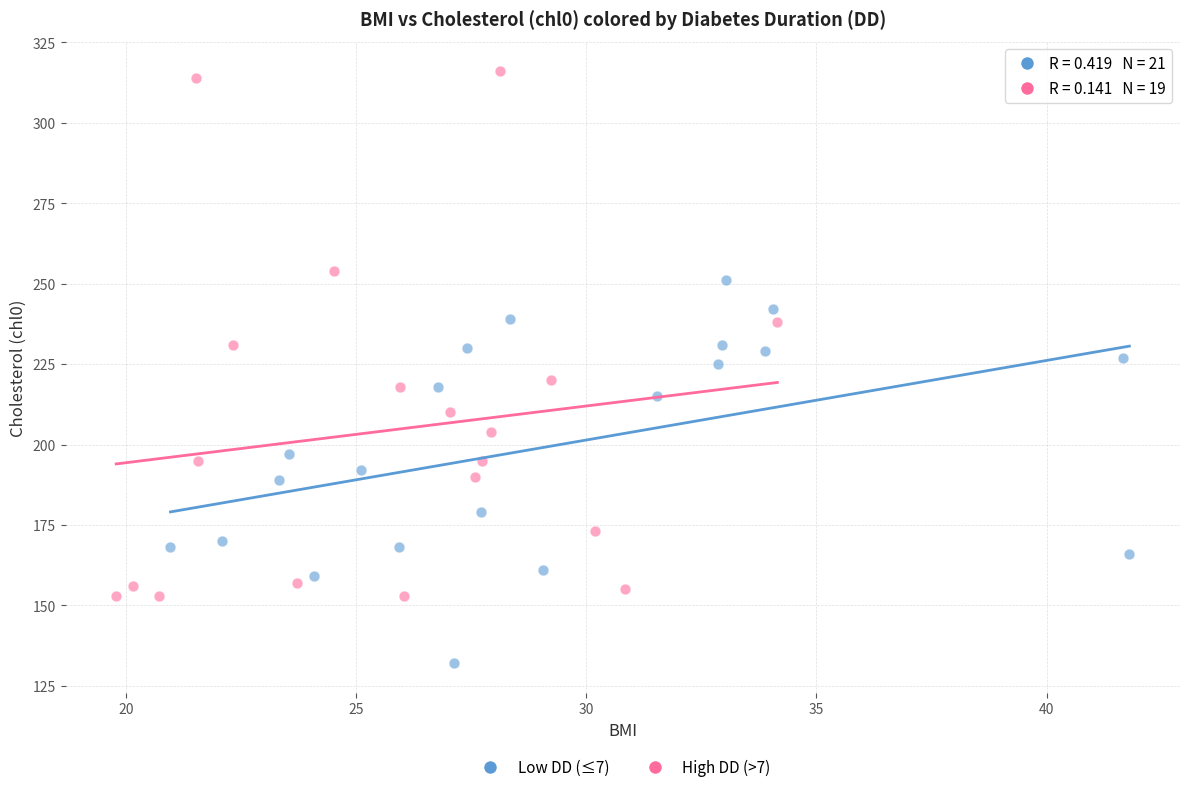

Which series reaches the minimum Y coordinate?

Low DD (≤7)